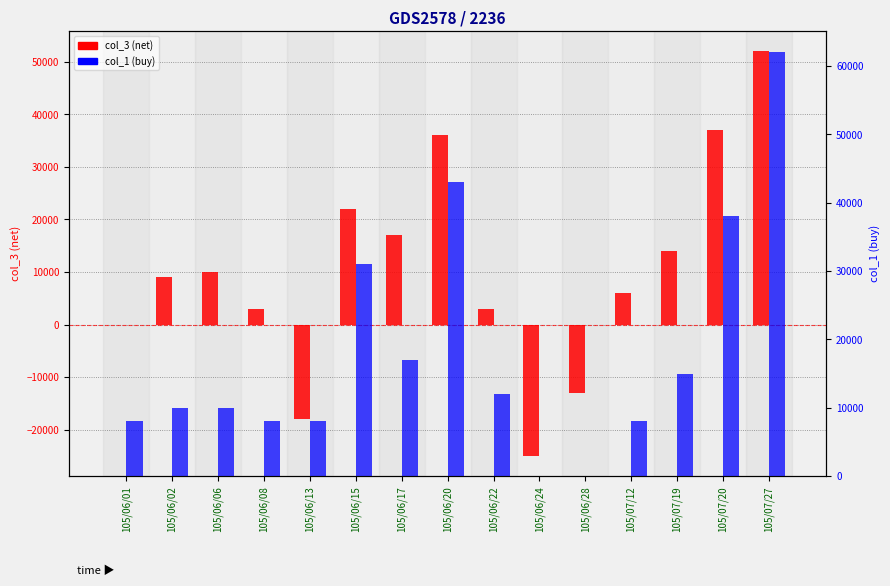

List the series in order of their peak value, lowest first.

col_3 (net), col_1 (buy)